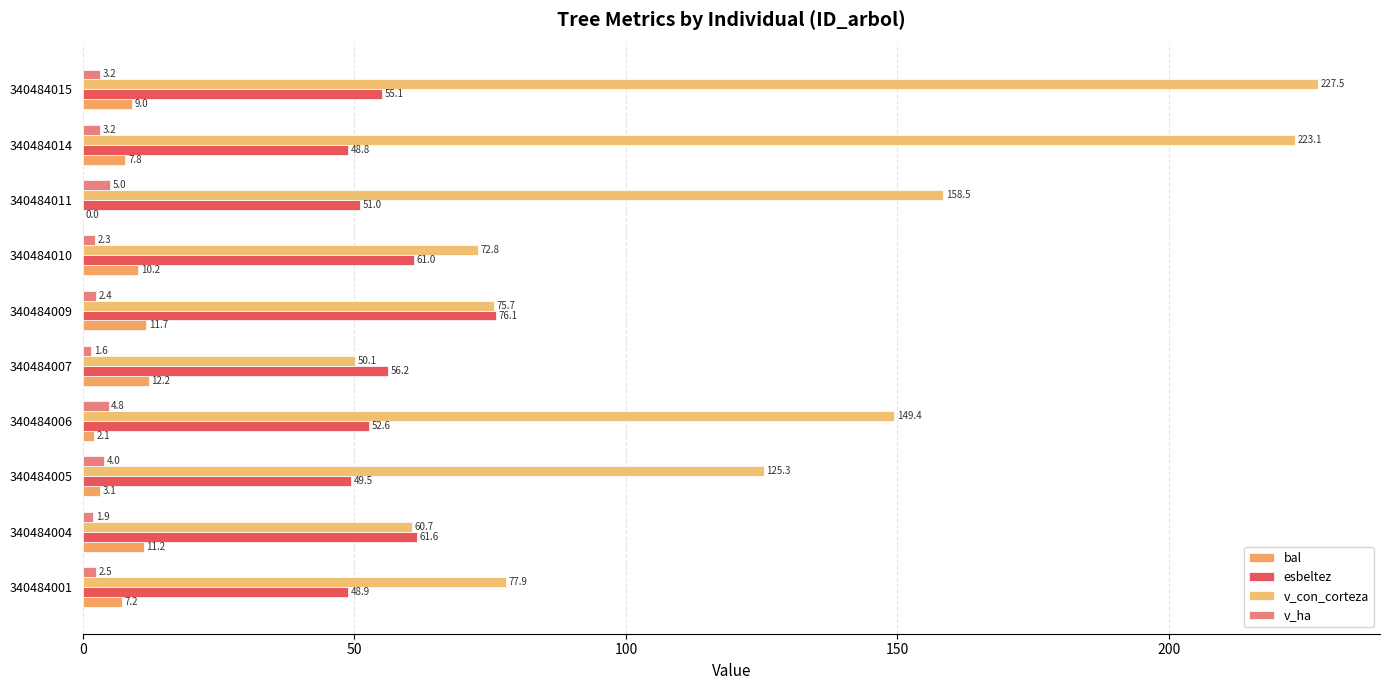

How many values in the v_con_corteza series exceed 125?

5